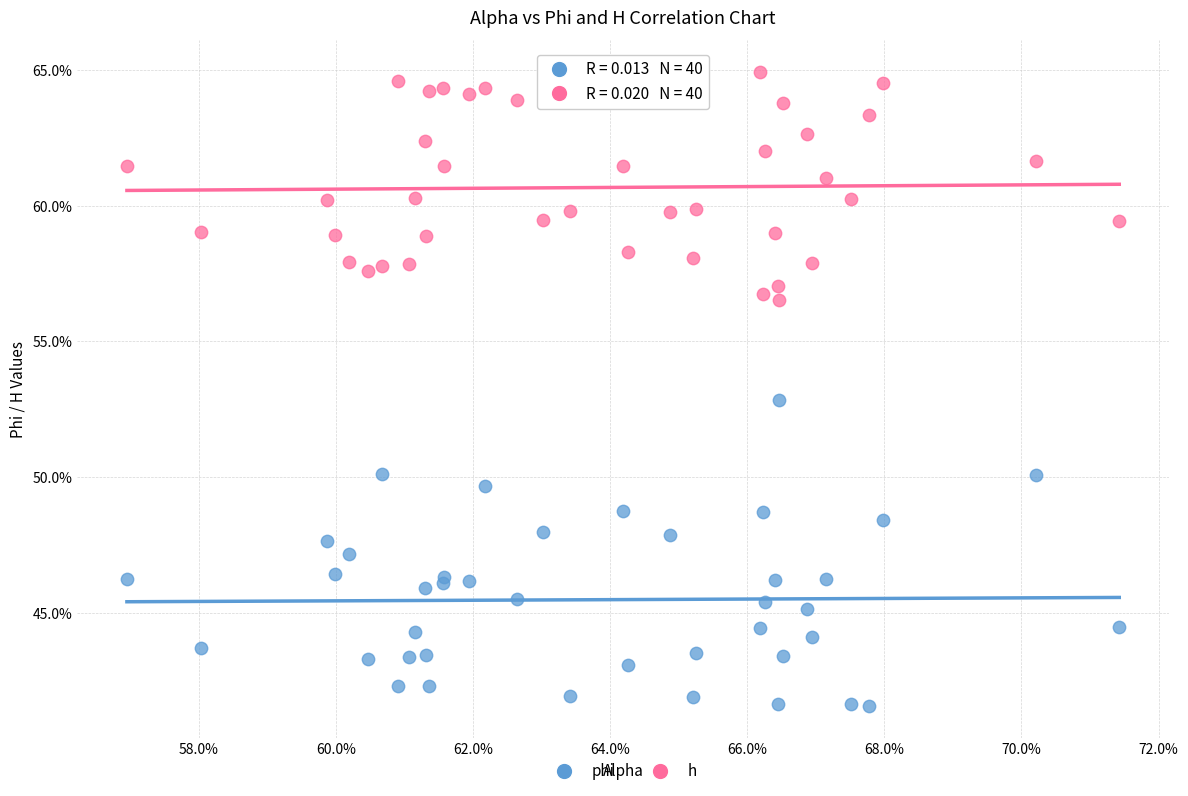

What are all the series names shown in the legend?

phi, h